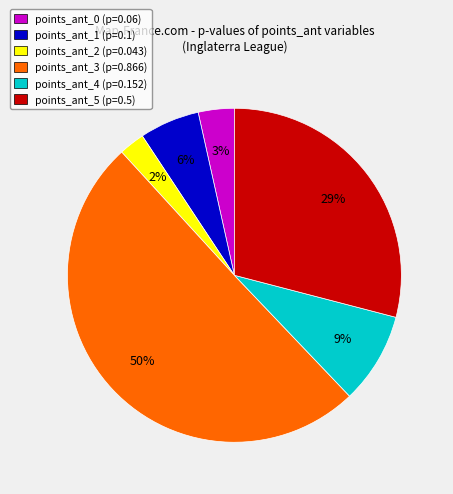

True or false: points_ant_1 accounts for 20% of the total.

False